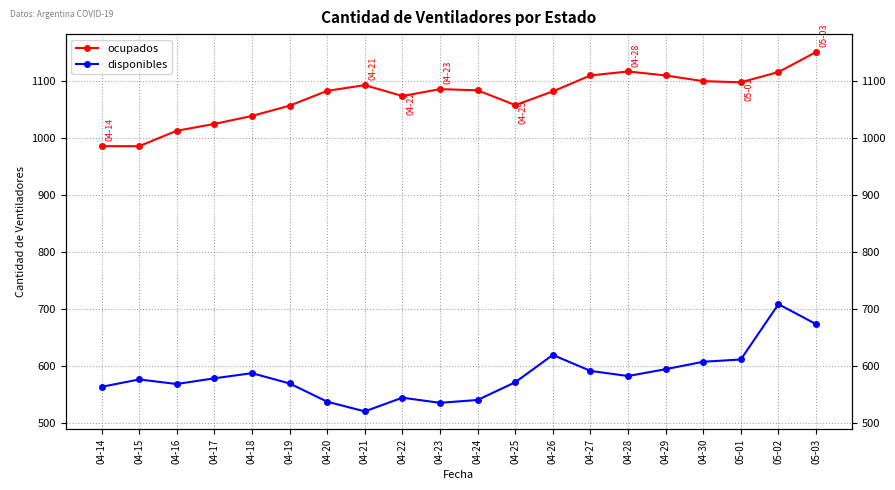

Between 04-30 and 04-29, which is larger?

04-29